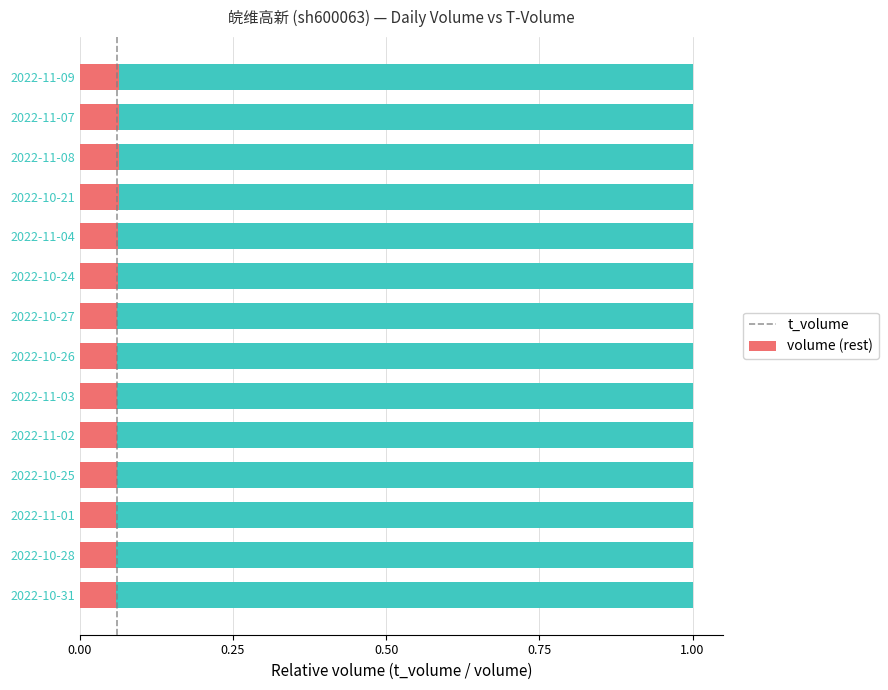

What is the total value across all series at 2022-11-04?

1.0